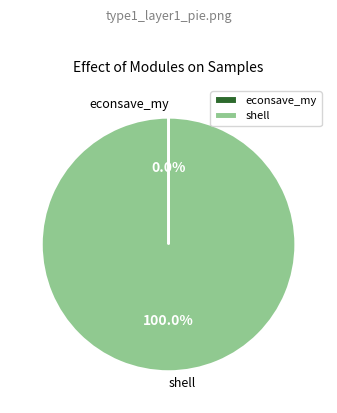

Which category has the biggest portion of the pie?

shell